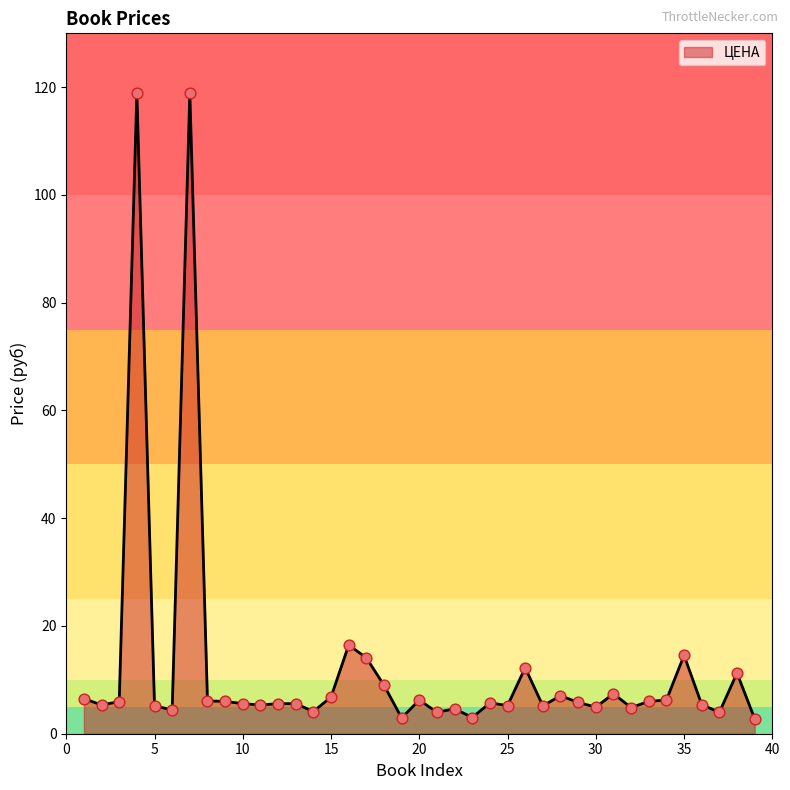

What is the greatest value displayed?

119.0